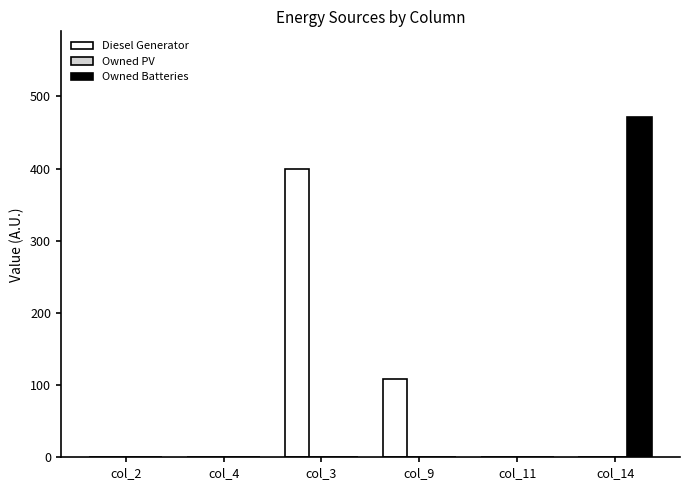

True or false: Diesel Generator has a value of 0 at col_2.

True